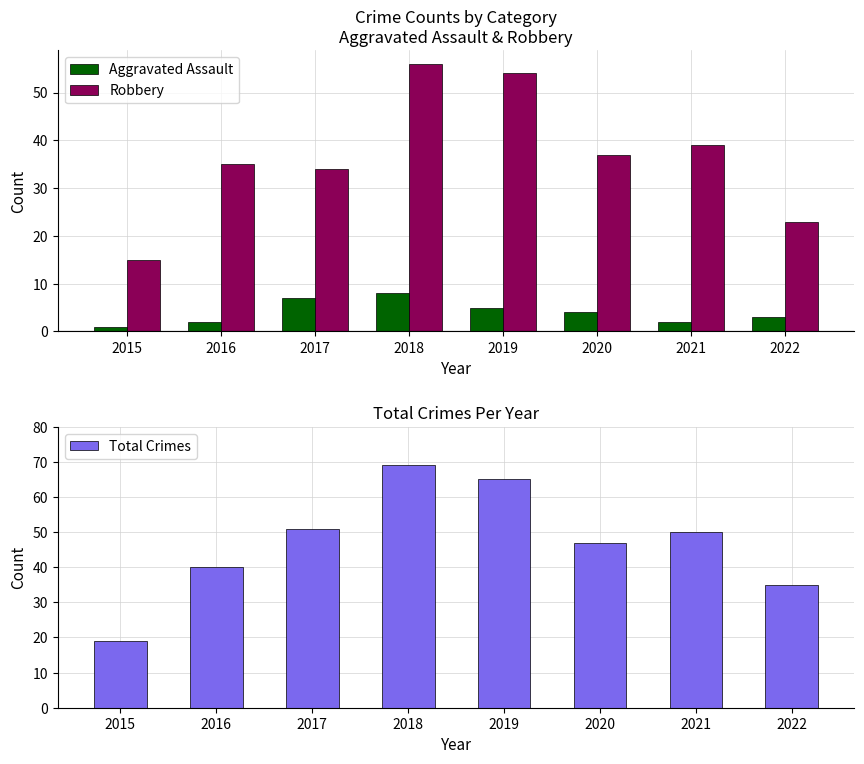

Where does the Total Crimes series first go above 50?

2017